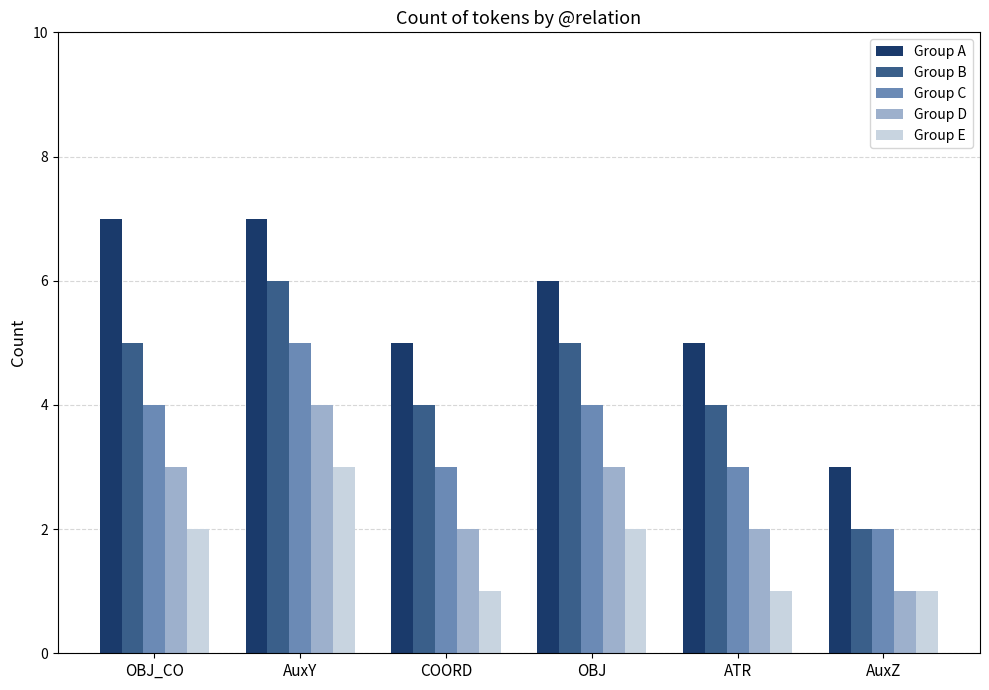

The Group E series shows 2 at OBJ. True or false?

True